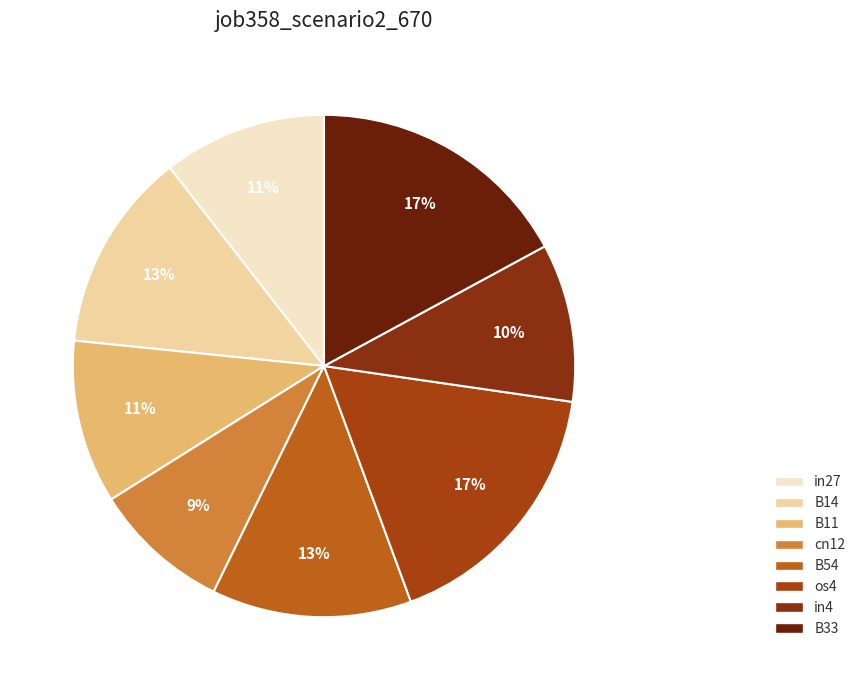

Which category has the smallest portion of the pie?

cn12